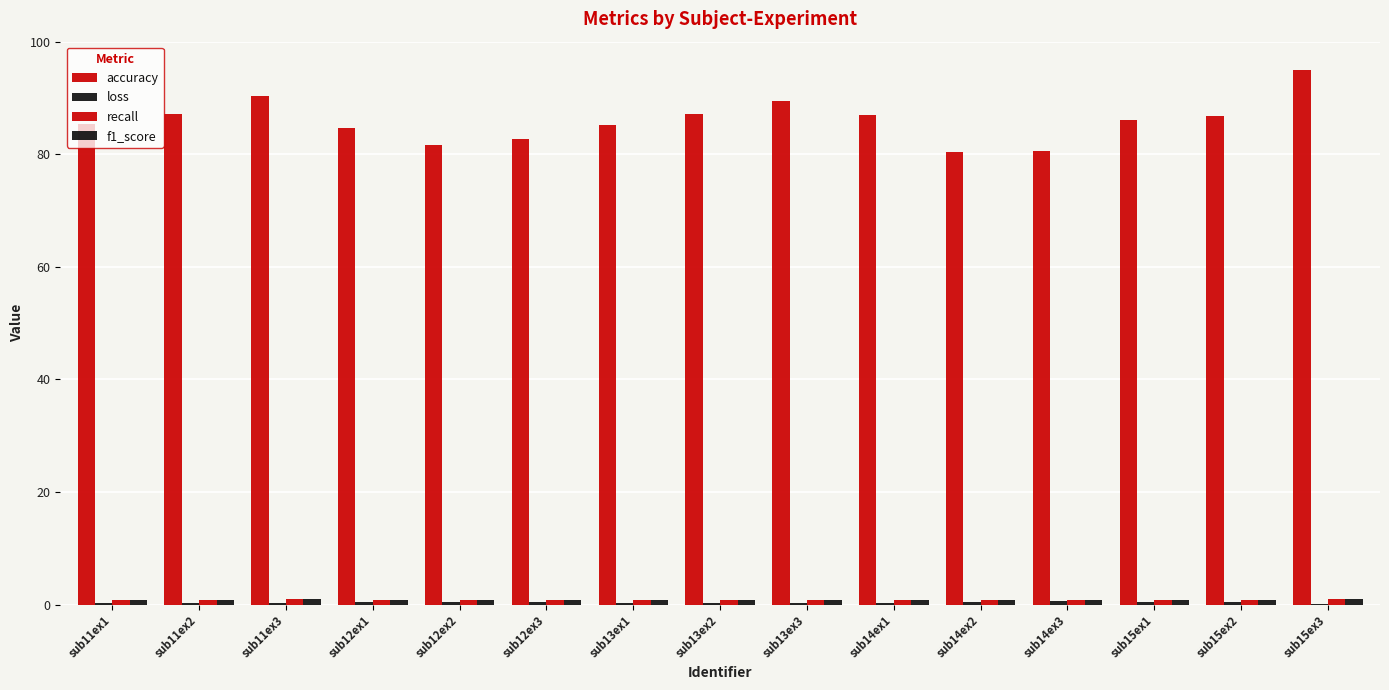

Count the number of categories in the chart.

15